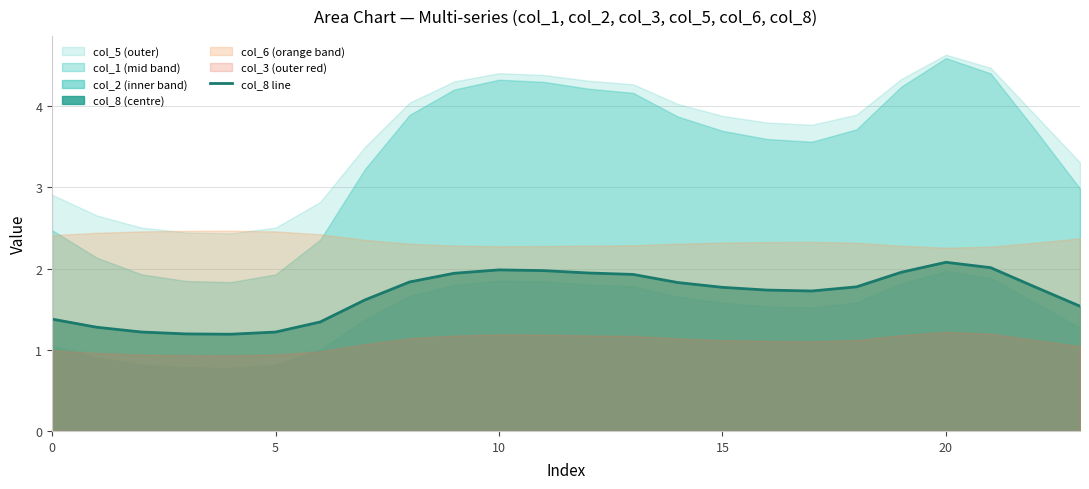

Is it true that col_8 line equals 1.8 at 15?

True